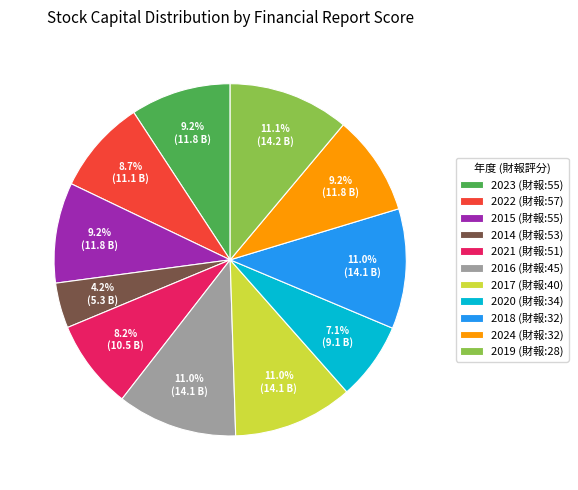

Approximately how many times larger is the value at 2020 (財報:34) compared to 2015 (財報:55)?

0.8